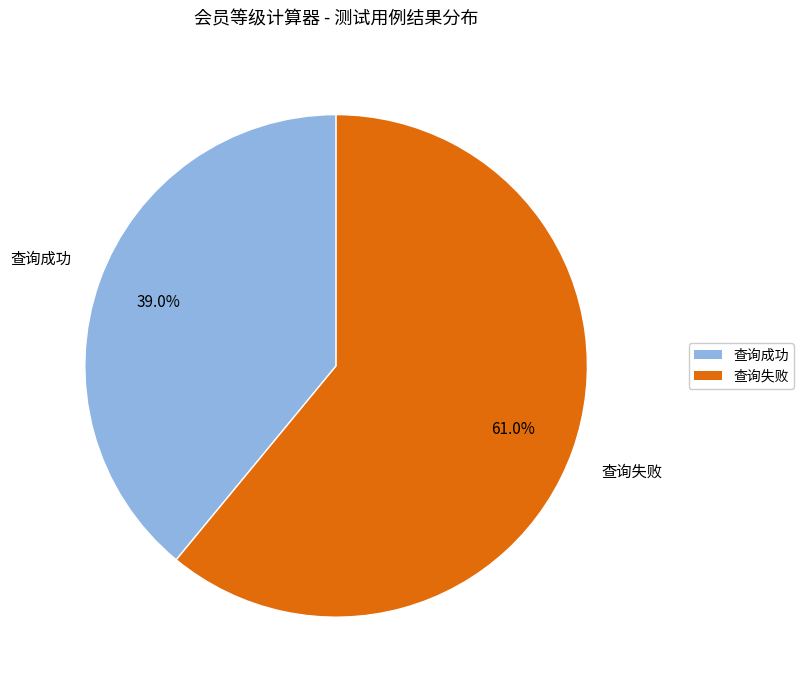

To the nearest percent, what percentage of the pie is 查询失败?

61%